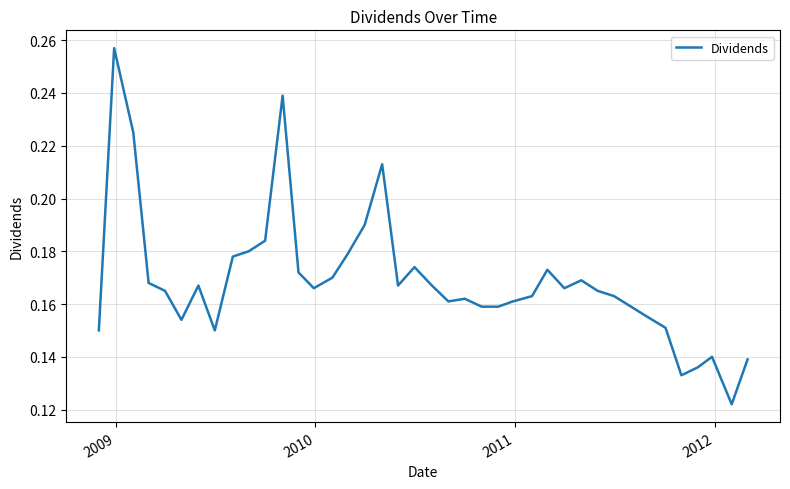

How many lines are shown in the chart?

1